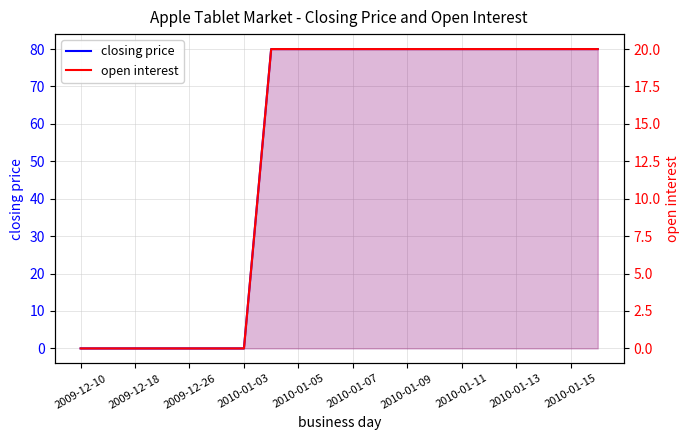

True or false: closing price and open interest intersect in this chart.

False